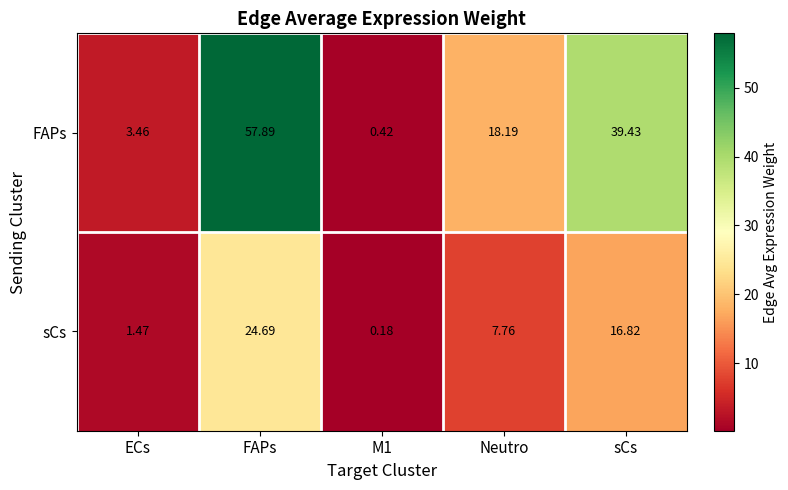

At how many categories does at least one series exceed 53?

1